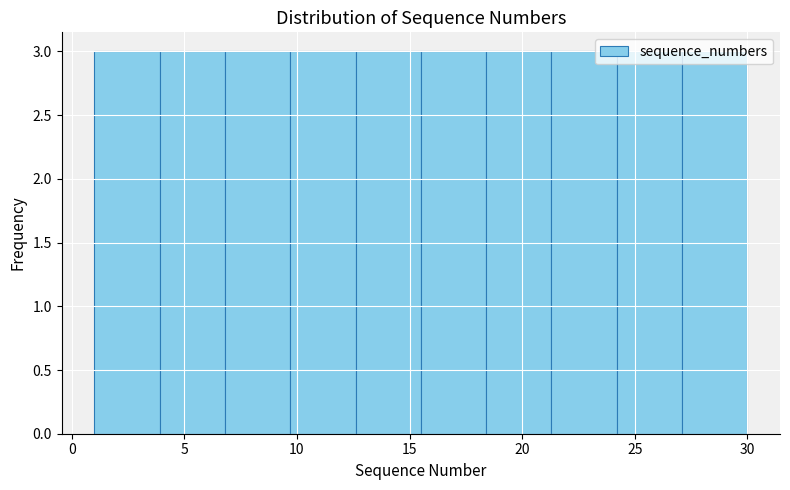

What is the height of the bar covering 1.0 to 3.9 on the x-axis? Neither the bar edges nor the heights are printed on the chart, so give them approximately, as read against the axes.

3